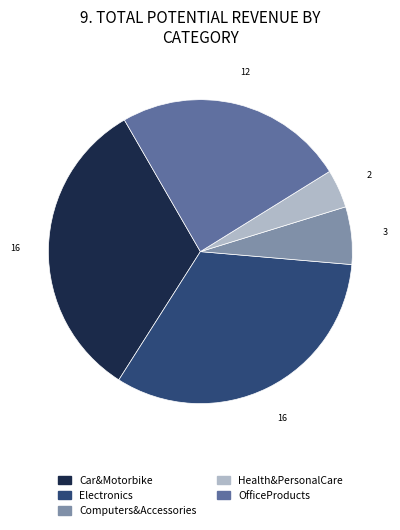

Is there a majority slice in this chart?

No